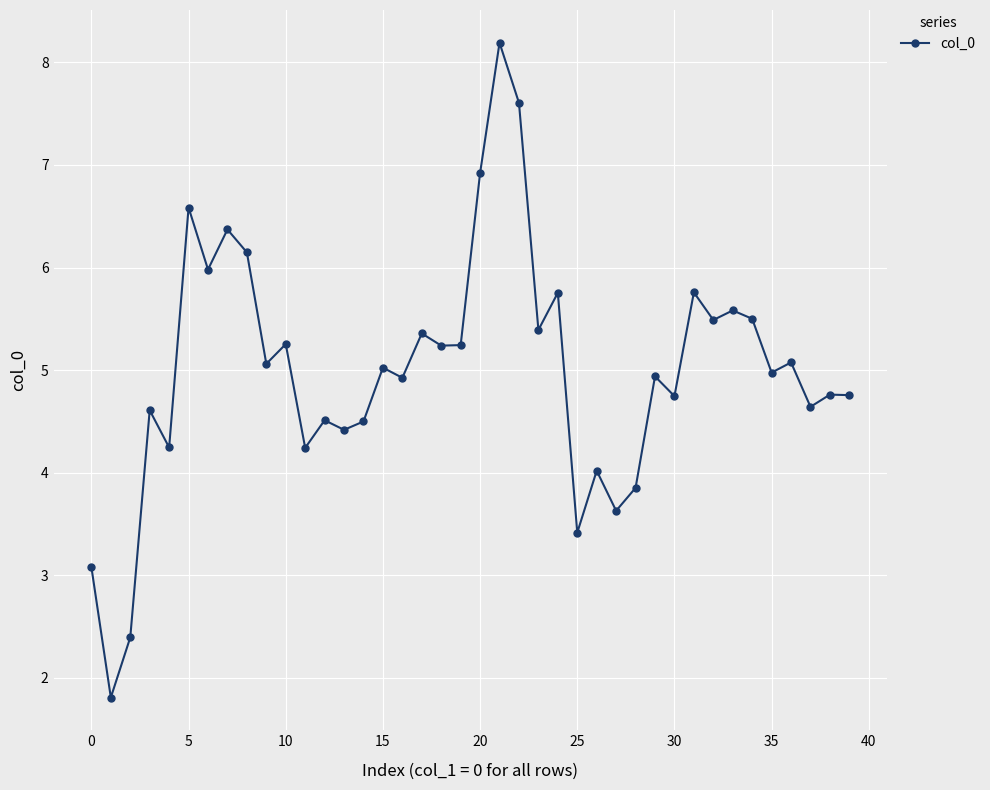

What is the sum of all values?

200.0